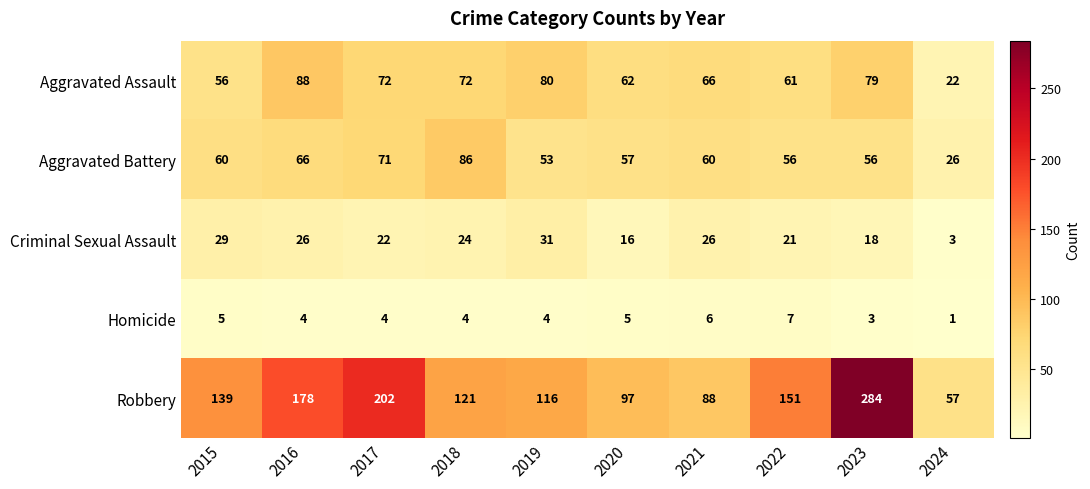

Which series has the largest range (max minus min)?

Robbery